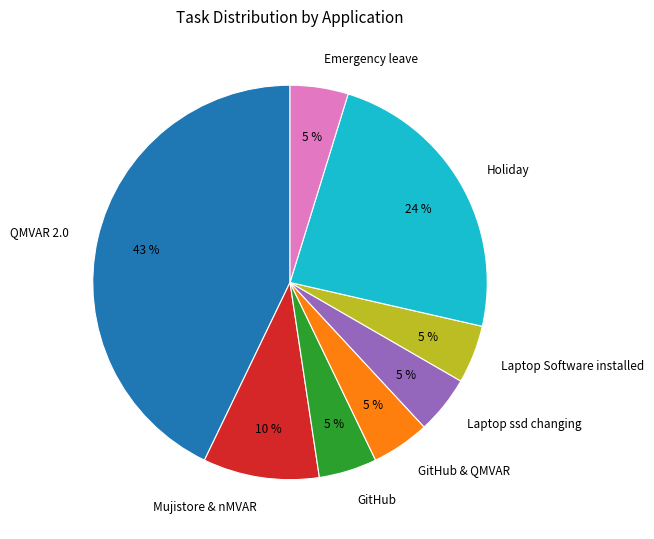

Do GitHub and Laptop Software installed together represent more than half of the pie?

No